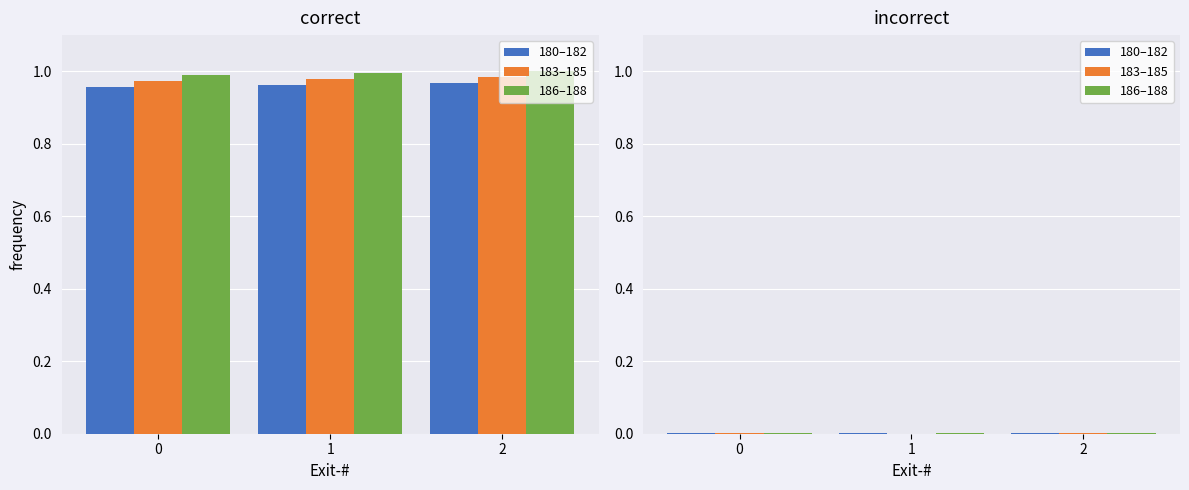

What are all the series names shown in the legend?

180–182, 183–185, 186–188